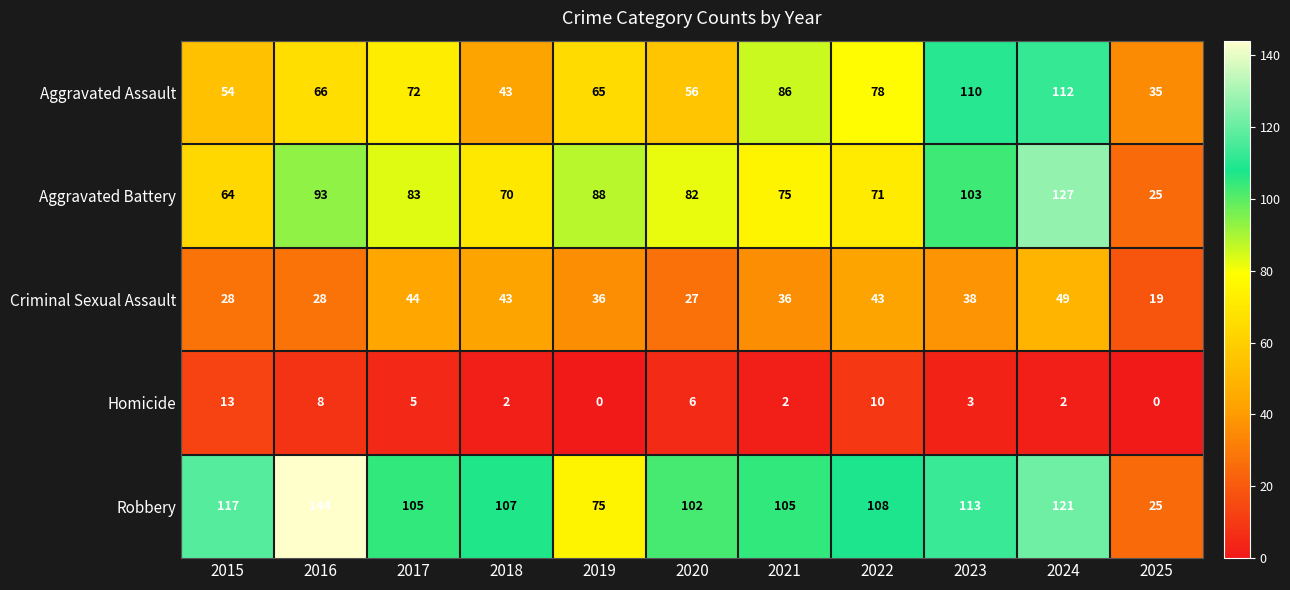

What value does the Homicide series have at 2015, to the nearest 10?

10